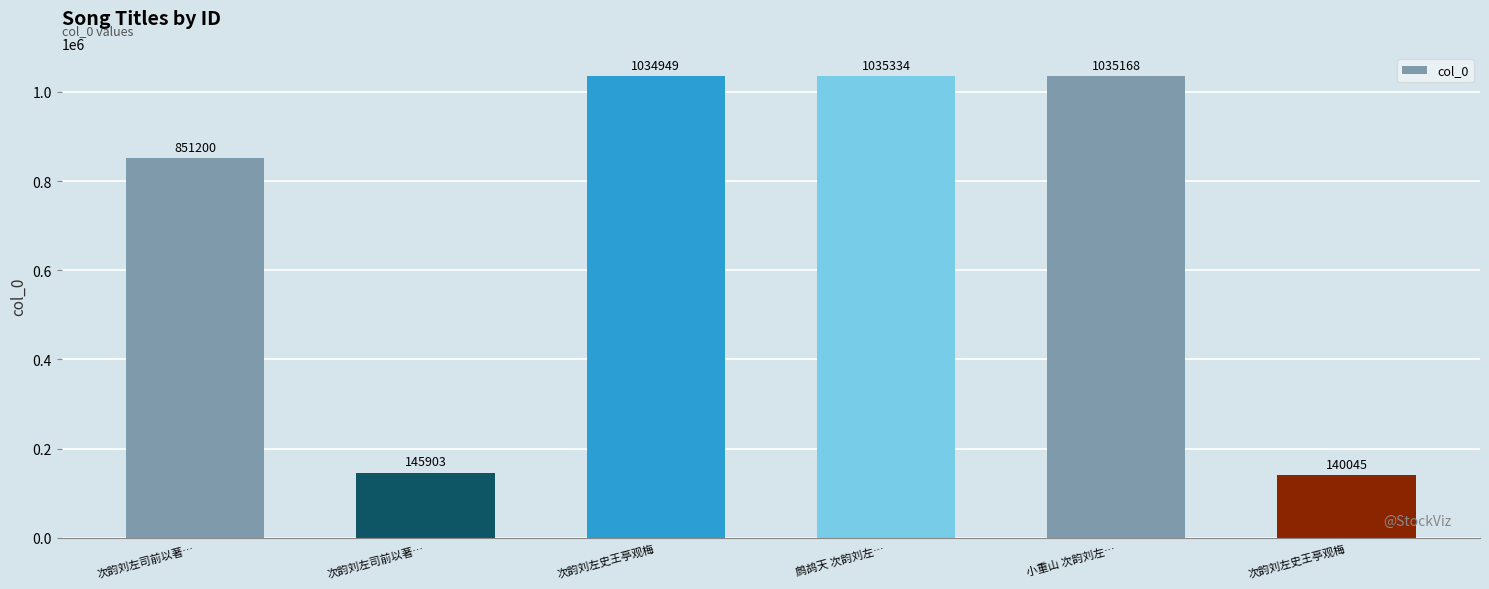

Are the bars grouped side by side (vs. stacked)?

No